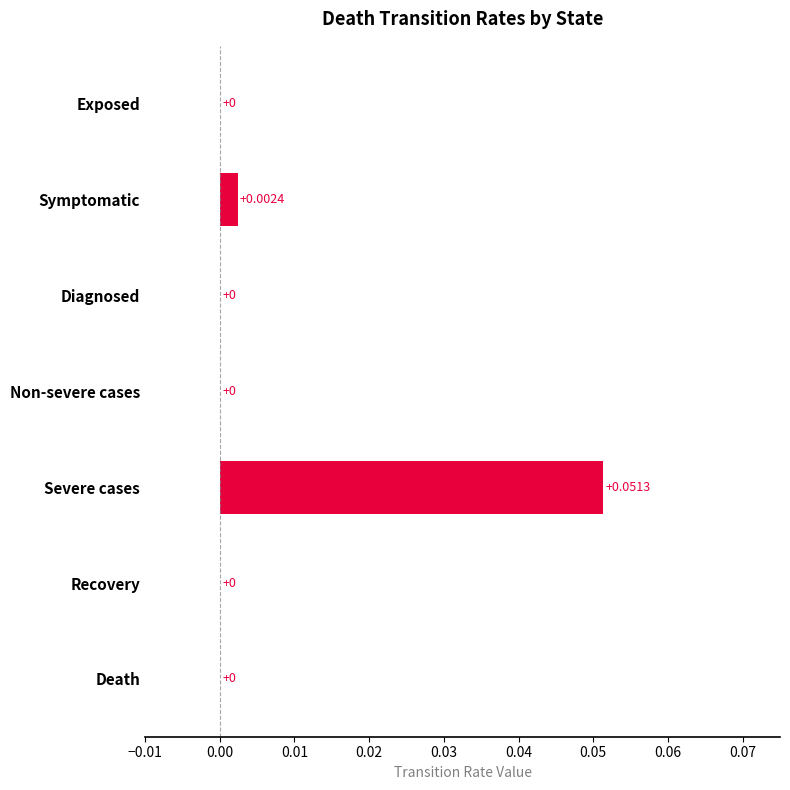

How many positive values are there?

5